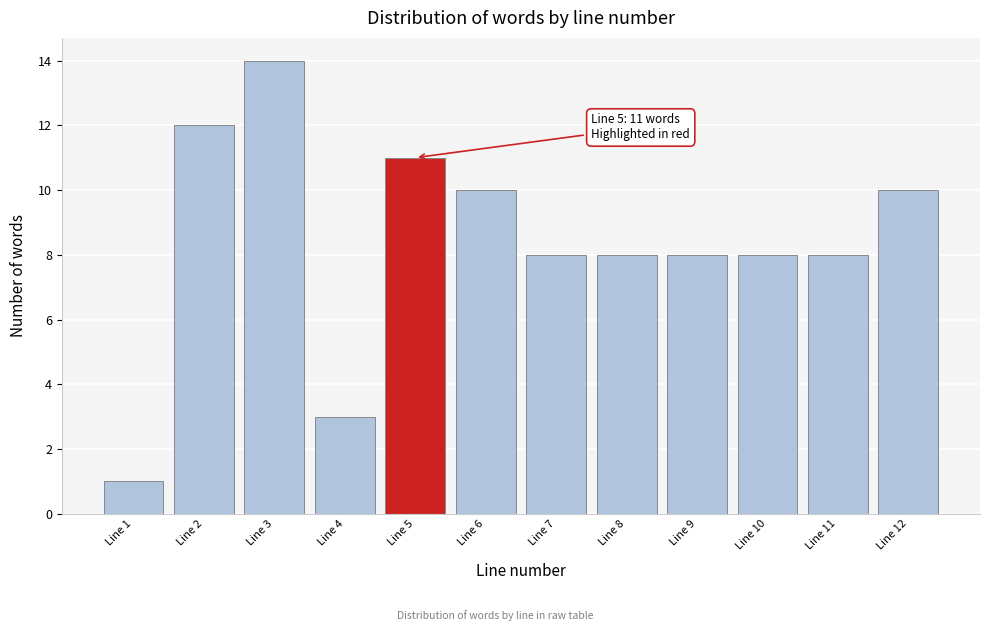

Over which range of the x-axis is the bar tallest?

2.5 to 3.5